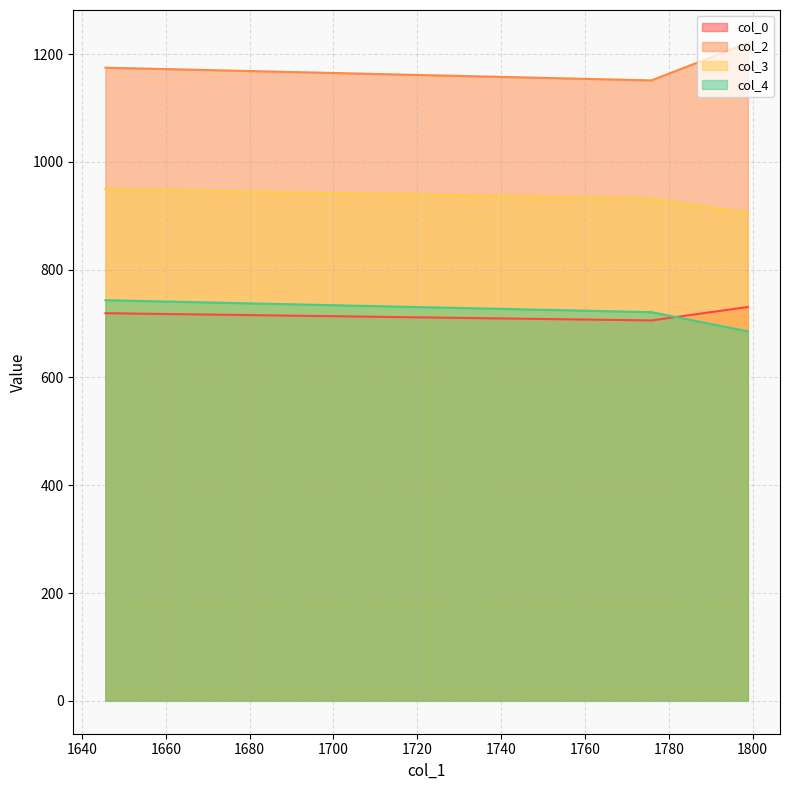

What are all the series names shown in the legend?

col_0, col_2, col_3, col_4